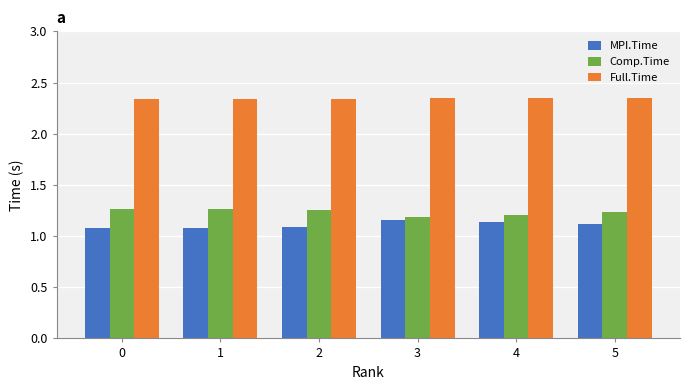

True or false: MPI.Time has a value of 0.3 at 4.

False